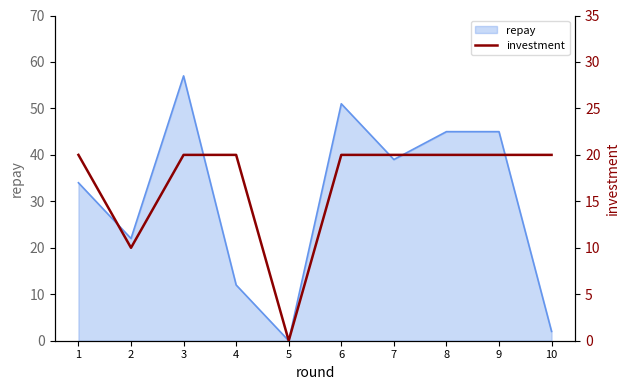

How many lines are shown in the chart?

1